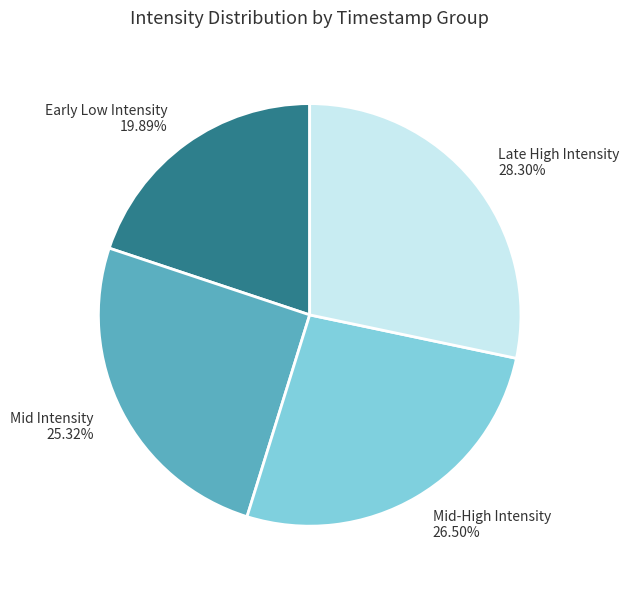

Which slice is the largest?

Late High Intensity 28.30%